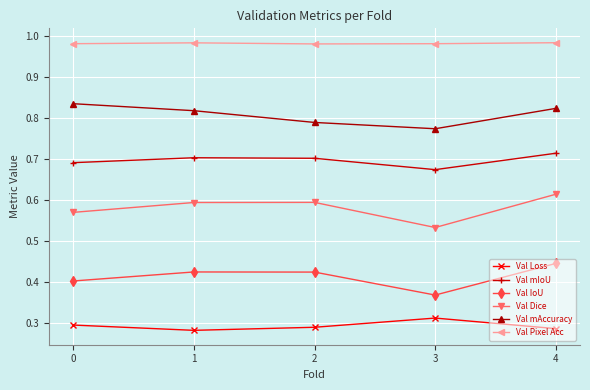

What is the sum of all Val Dice values?

2.9